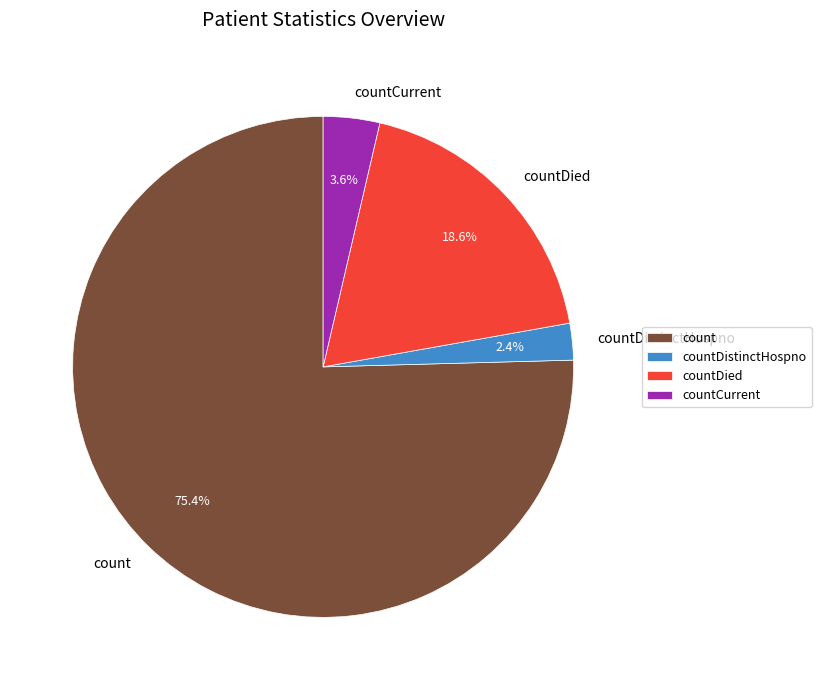

To the nearest percent, what percentage of the pie is count?

75%